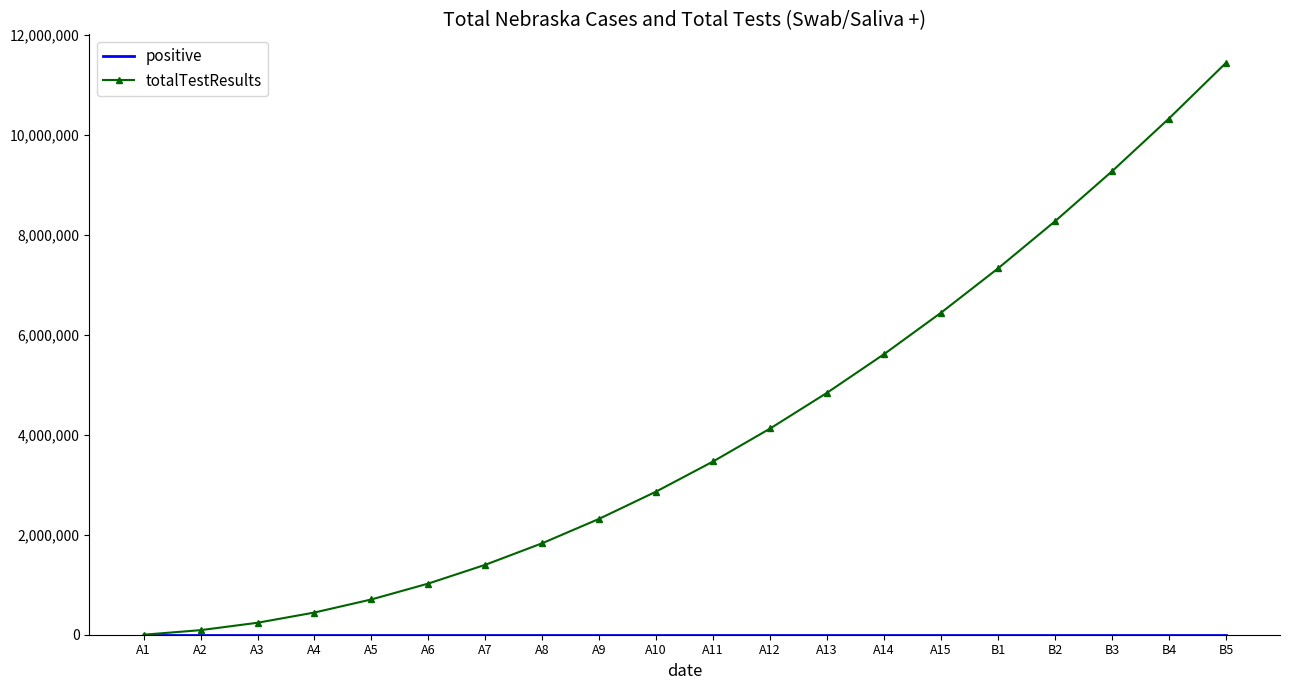

What is the maximum value shown in the chart?

11444303.1